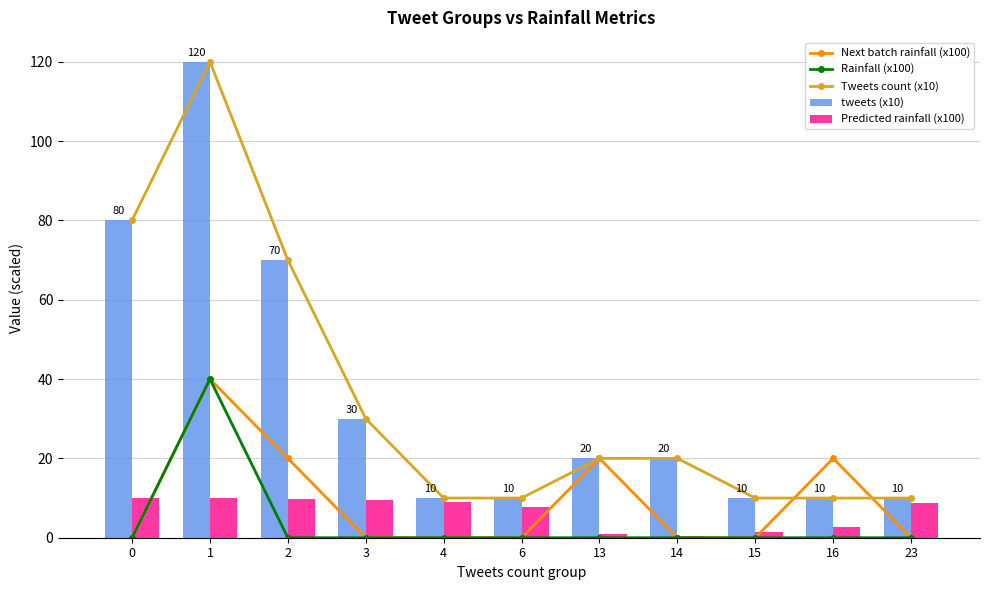

List the series in order of their peak value, lowest first.

Predicted rainfall (x100), Next batch rainfall (x100), Rainfall (x100), Tweets count (x10), tweets (x10)